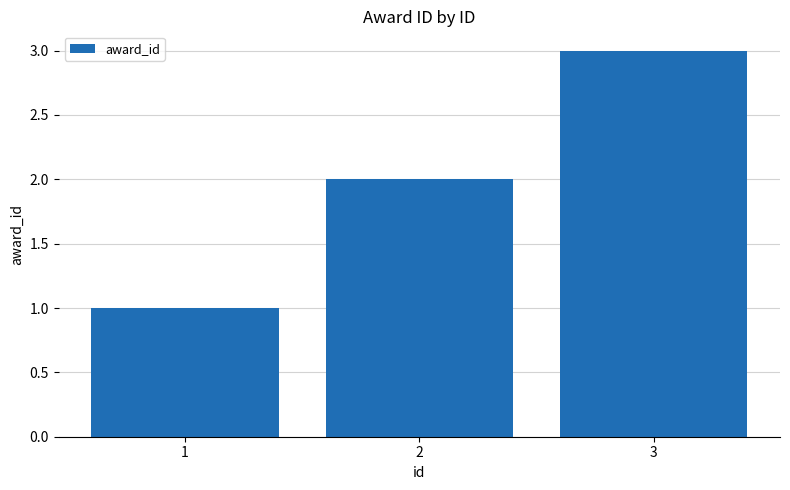

What is the ratio of the value at 2 to the value at 3?

0.7